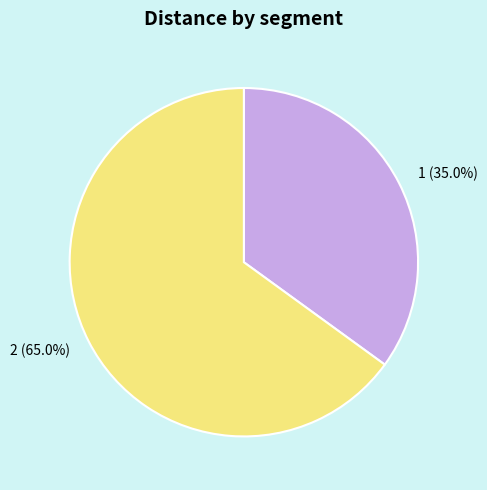

To the nearest percent, what is the difference between the largest and smallest slice percentages?

30%